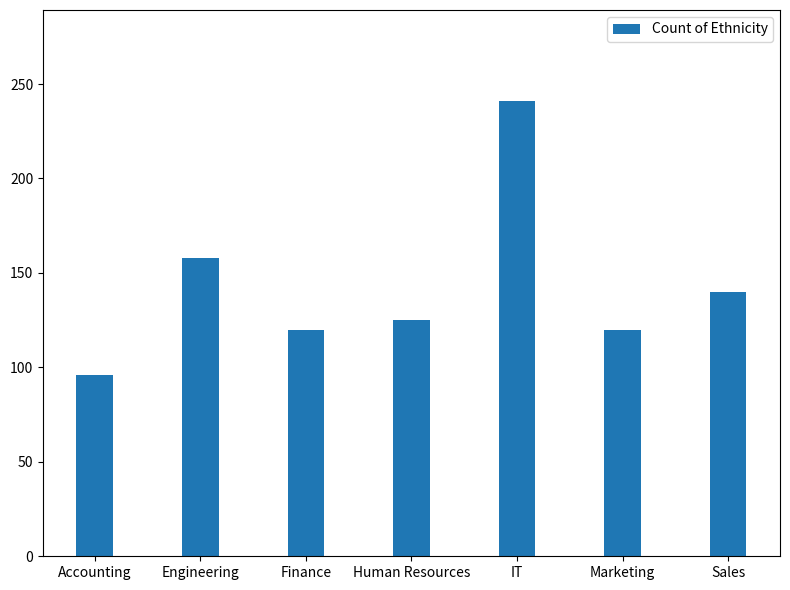

What is the difference between the second highest and second lowest values?

38